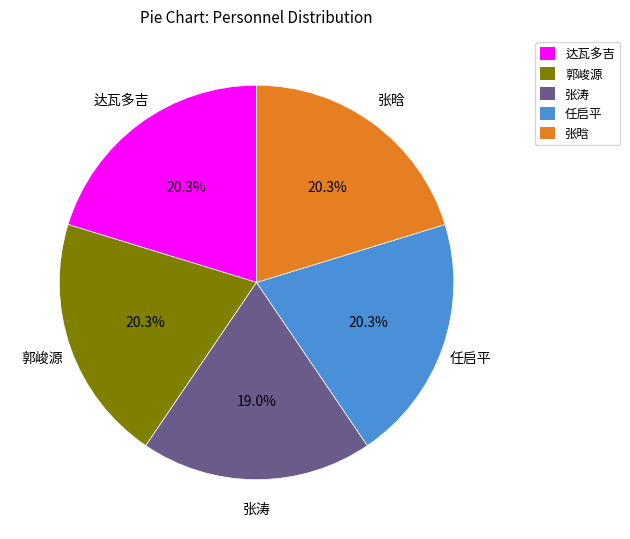

To the nearest percent, what portion does 张涛 represent?

19%